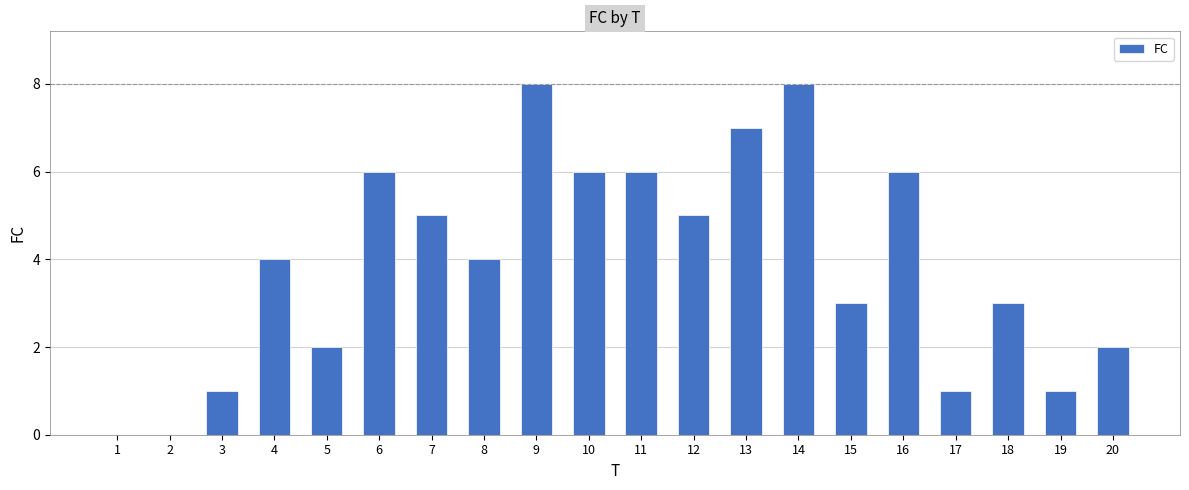

What is the change in value from 16 to 19?

-5